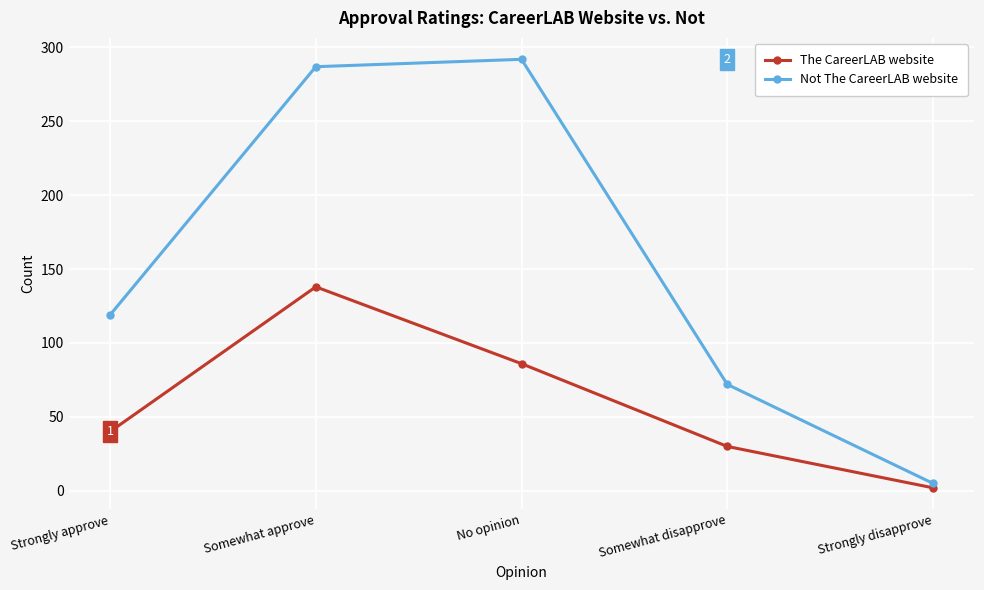

At how many categories does at least one series exceed 184?

2